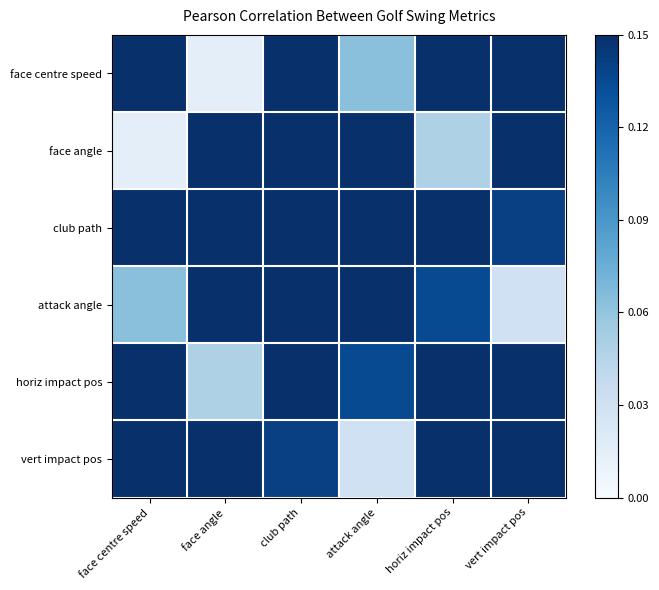

At how many categories does at least one series exceed 0?

6